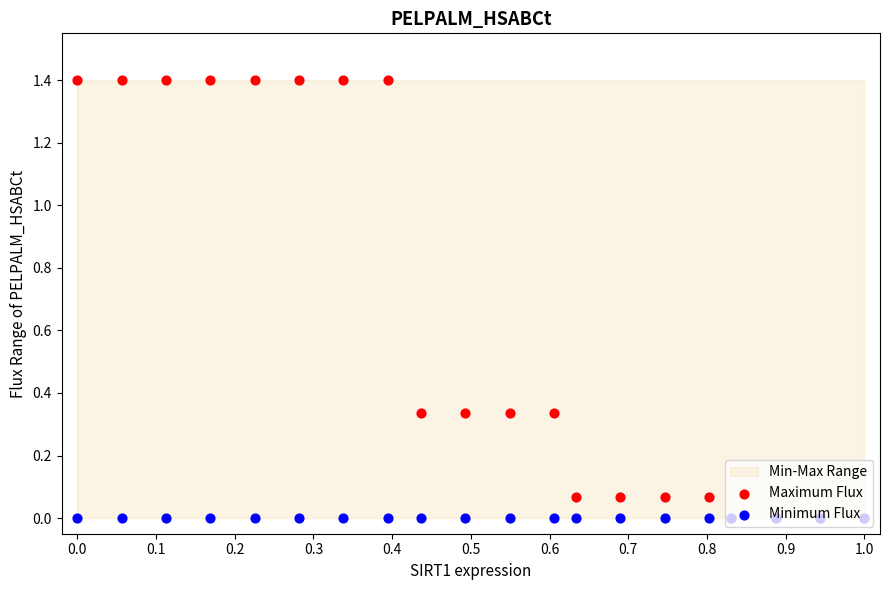

Which series has the widest spread of Y values?

Maximum Flux